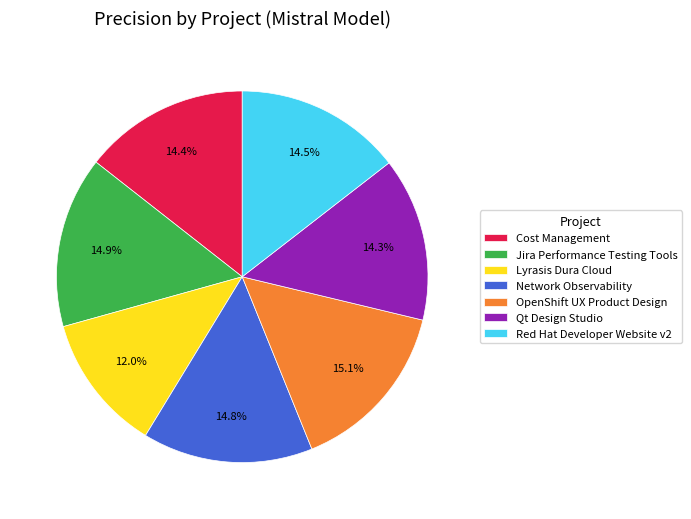

Is it true that OpenShift UX Product Design is 30% of the pie?

False